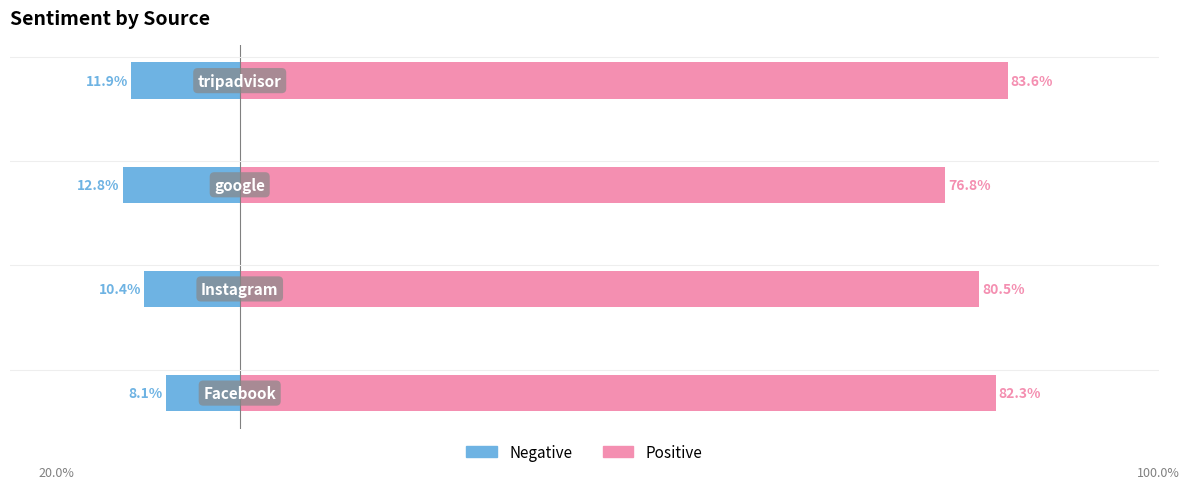

What is the average value of the negative series?

-10.8